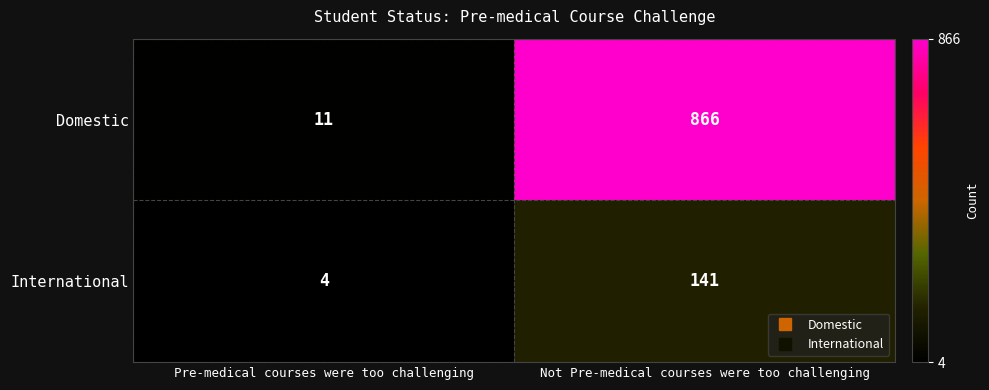

True or false: Domestic has a value of 11 at Pre-medical courses were too challenging.

True